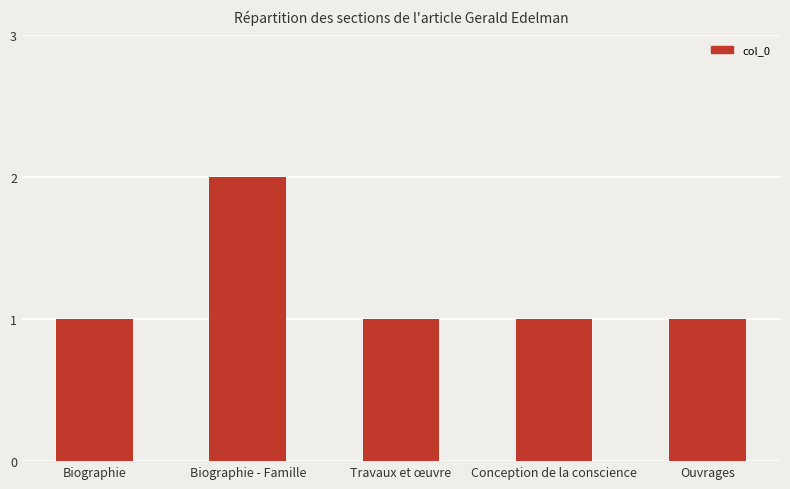

Reading right to left, transcribe all the data shown in this chart.

Ouvrages=1	Conception de la conscience=1	Travaux et œuvre=1	Biographie - Famille=2	Biographie=1